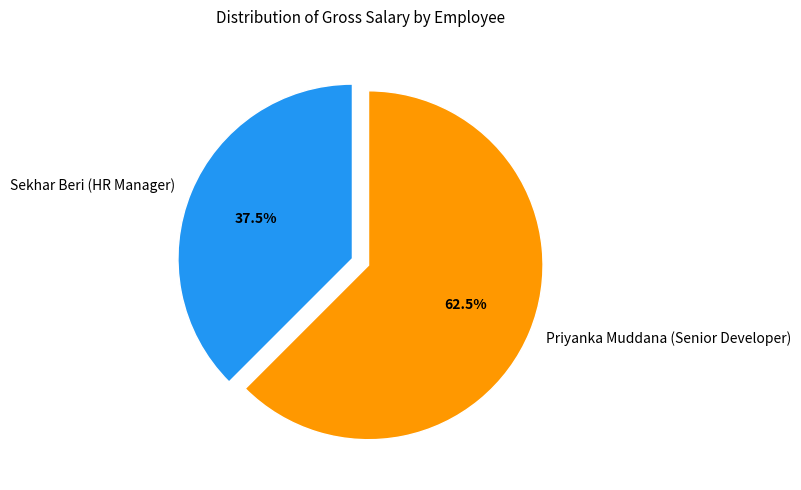

To the nearest percent, what is the average slice percentage?

50%